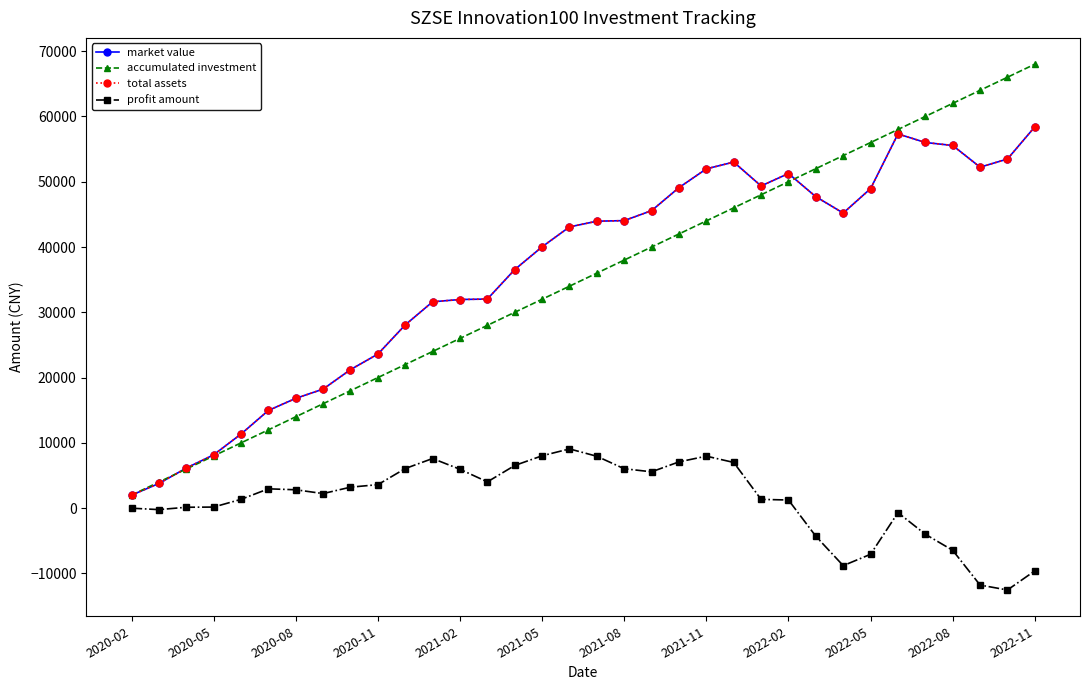

Is this an area chart (filled region under the line)?

No